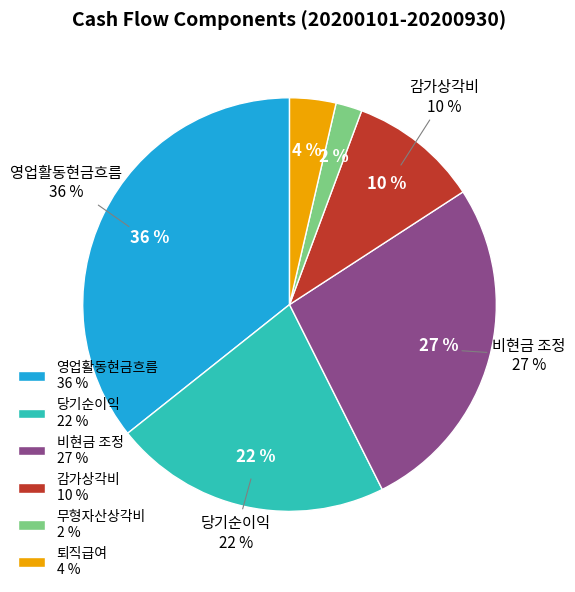

What is the change in value from 영업활동현금흐름 to 퇴직급여?

-49836049147